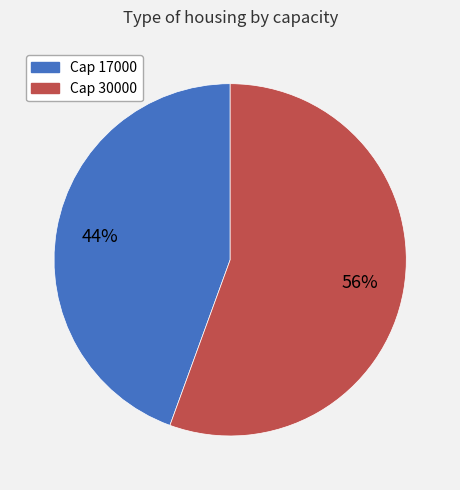

What percentage is the Cap 30000 slice, to the nearest percent?

56%